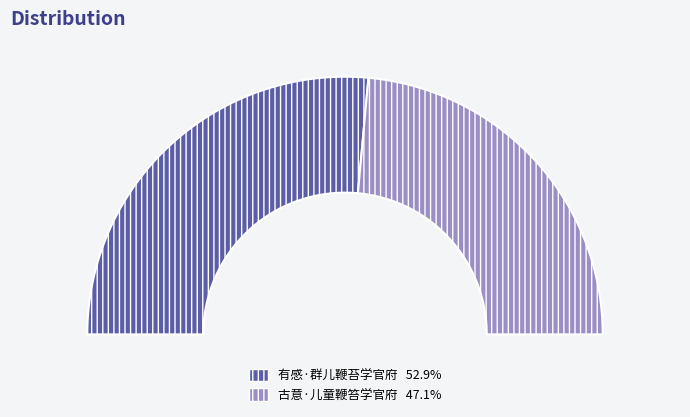

Do 古意·儿童鞭笞学官府 and 有感·群儿鞭苔学官府 together represent more than half of the pie?

Yes